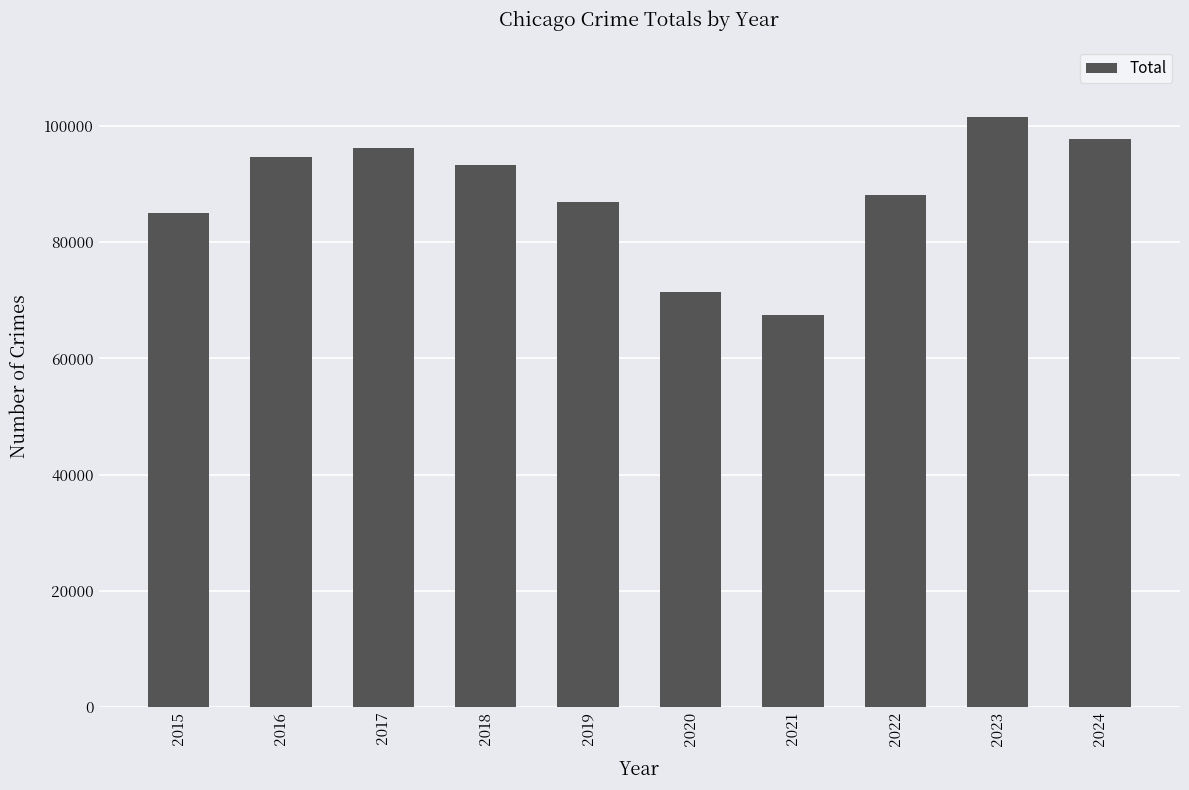

How many bars are there in total?

10